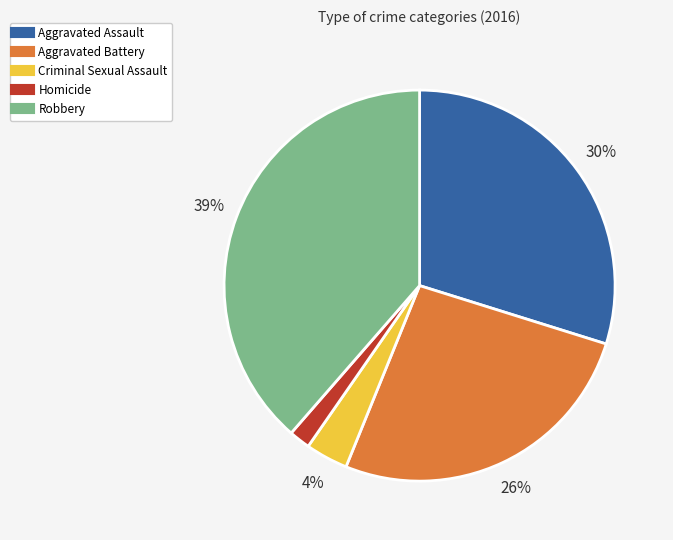

Is it true that Aggravated Battery is 26% of the pie?

True